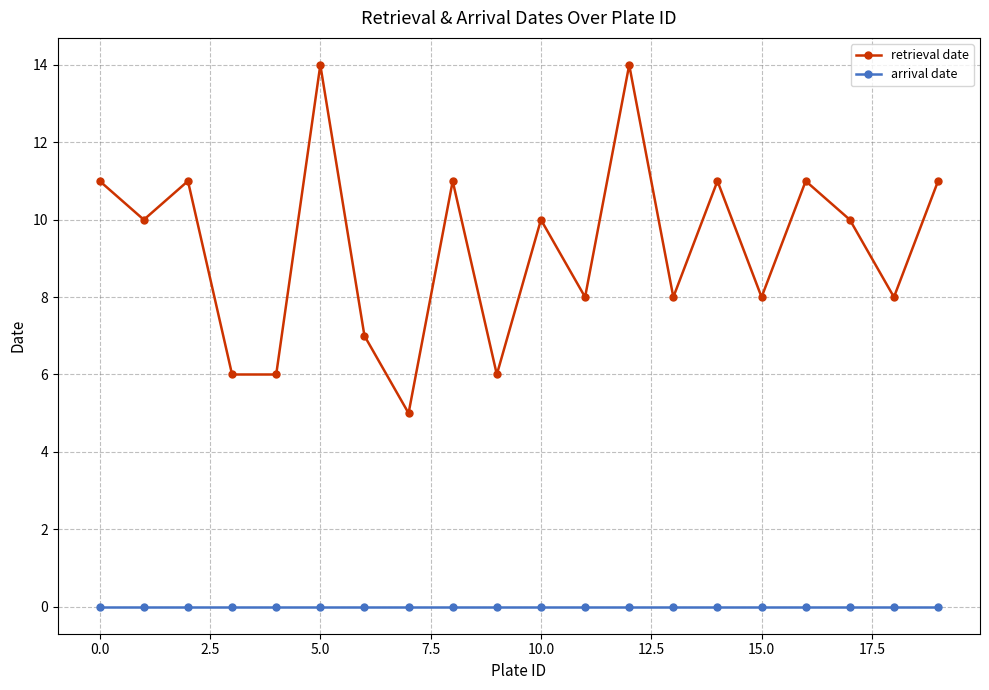

Which series has the largest range (max minus min)?

retrieval date